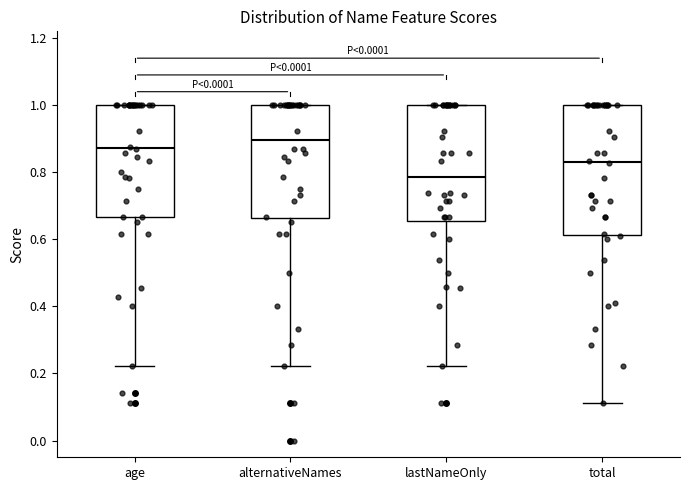

Reading left to right, read every box against the y-axis: the position of its median line, the range the box covers, and the ends of its whiskers. The values are not printed on the chart, so give them approximately, as read against the axis.

age: median 0.88, box 0.66 to 1.00, whiskers 0.22 to 1.00
alternativeNames: median 0.90, box 0.66 to 1.00, whiskers 0.22 to 1.00
lastNameOnly: median 0.78, box 0.66 to 1.00, whiskers 0.22 to 1.00
total: median 0.82, box 0.62 to 1.00, whiskers 0.12 to 1.00